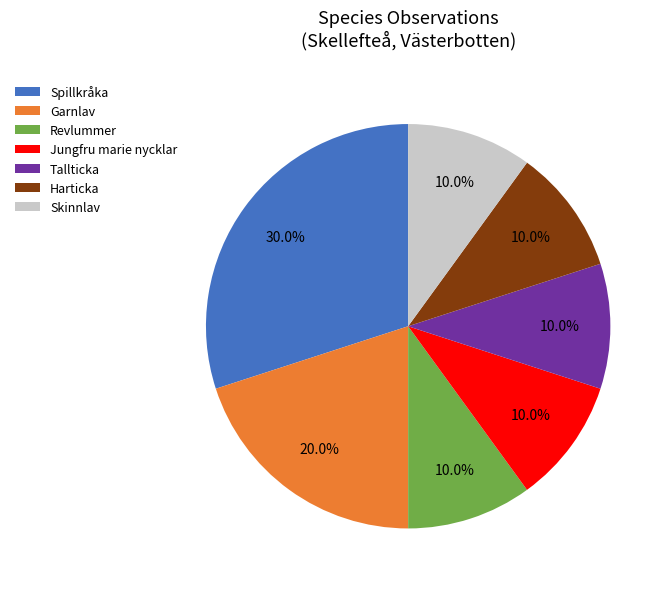

Does any single category account for the majority?

No